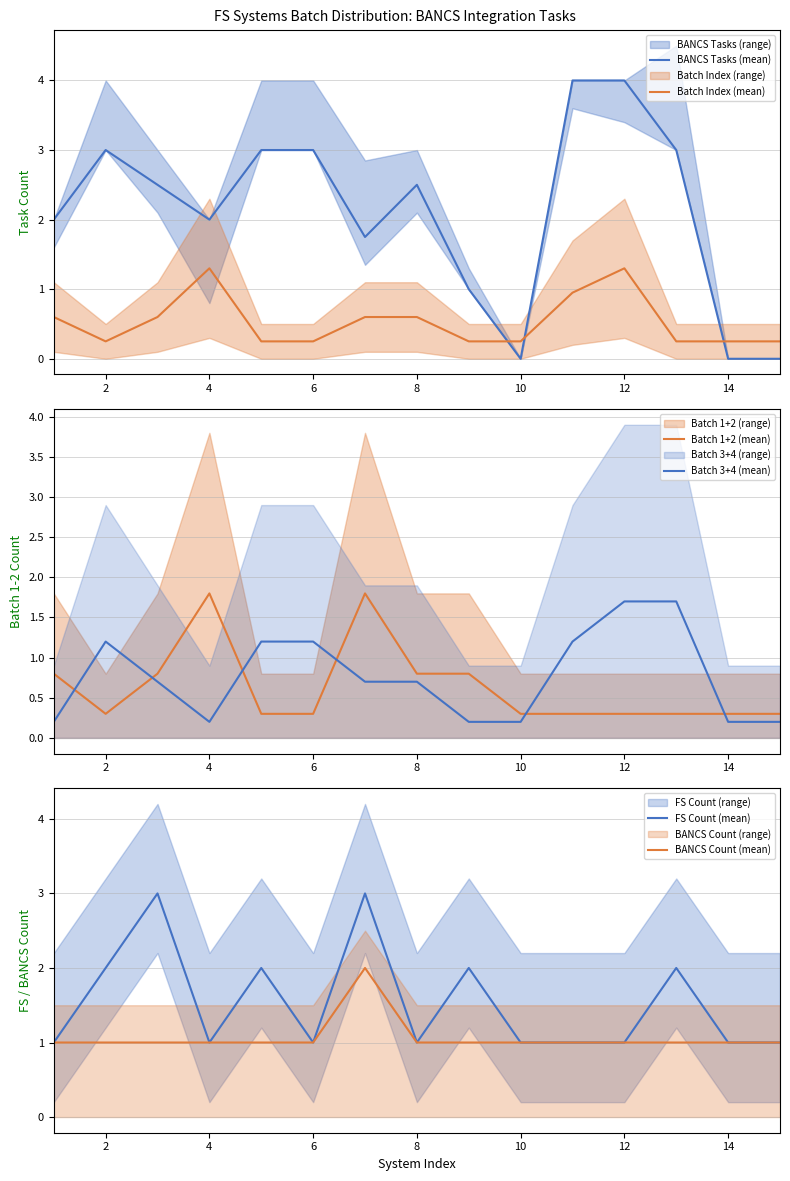

True or false: BANCS Count (mean) has a value of 0.6 at 2.

False